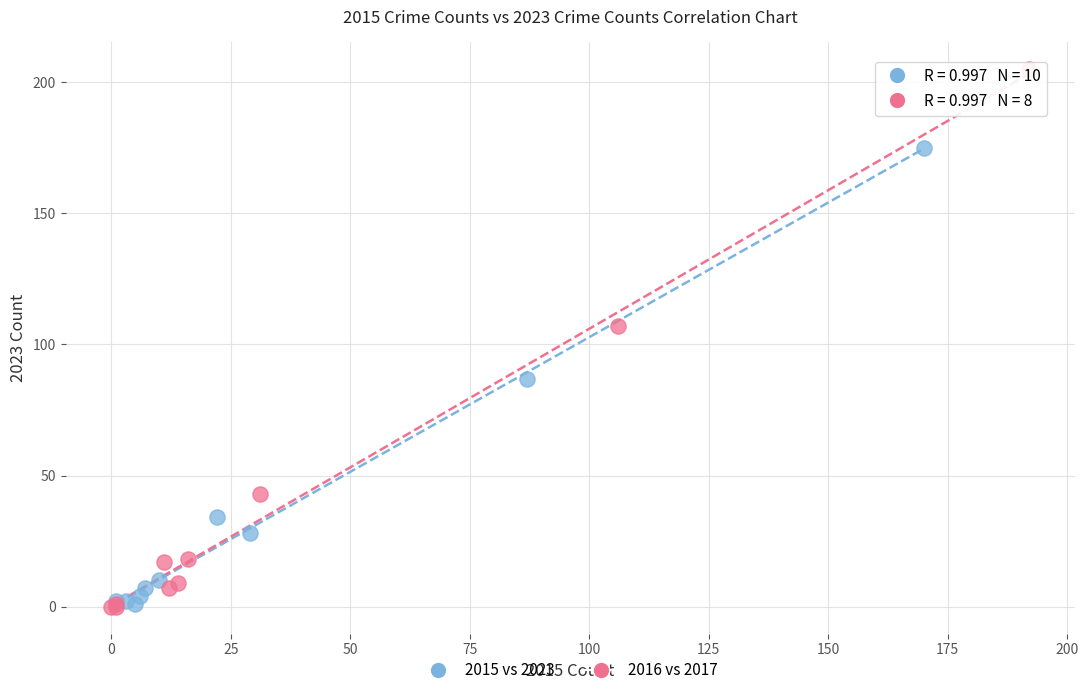

Which series has the widest spread of Y values?

2016 vs 2017